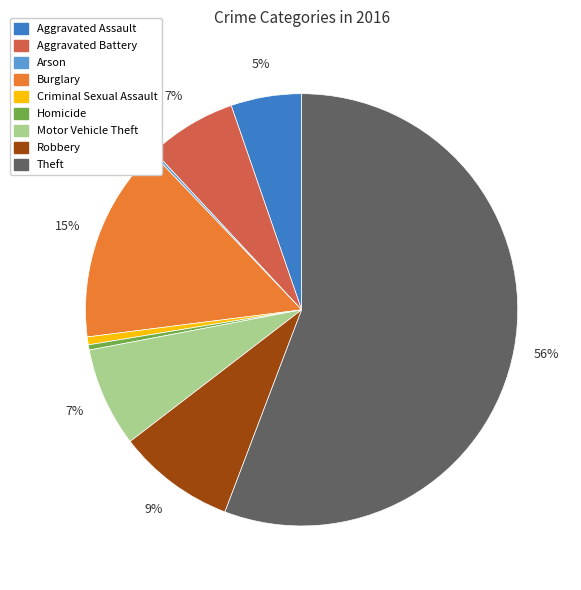

Does any single category account for the majority?

Yes